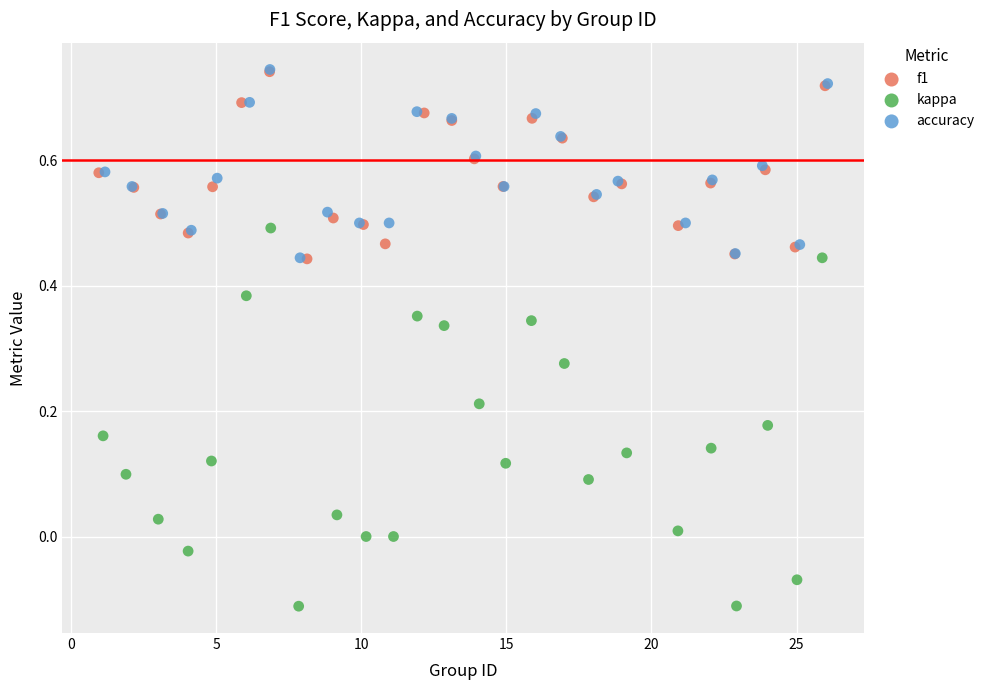

What are all the series names shown in the legend?

f1, kappa, accuracy